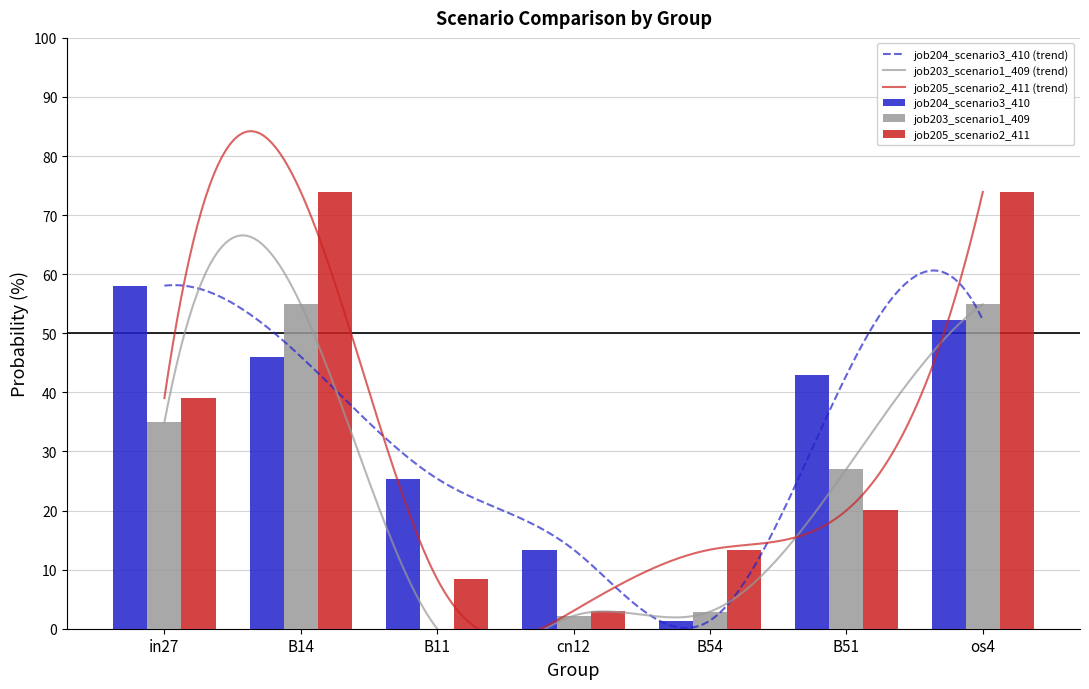

Reading left to right, extract all data points from this chart.

job204_scenario3_410: 58.1	46.1	25.4	13.4	1.4	42.9	52.2
job203_scenario1_409: 34.9	54.9	0.0	2.2	2.9	27.0	54.9
job205_scenario2_411: 39.0	73.9	8.4	3.0	13.4	20.0	73.9